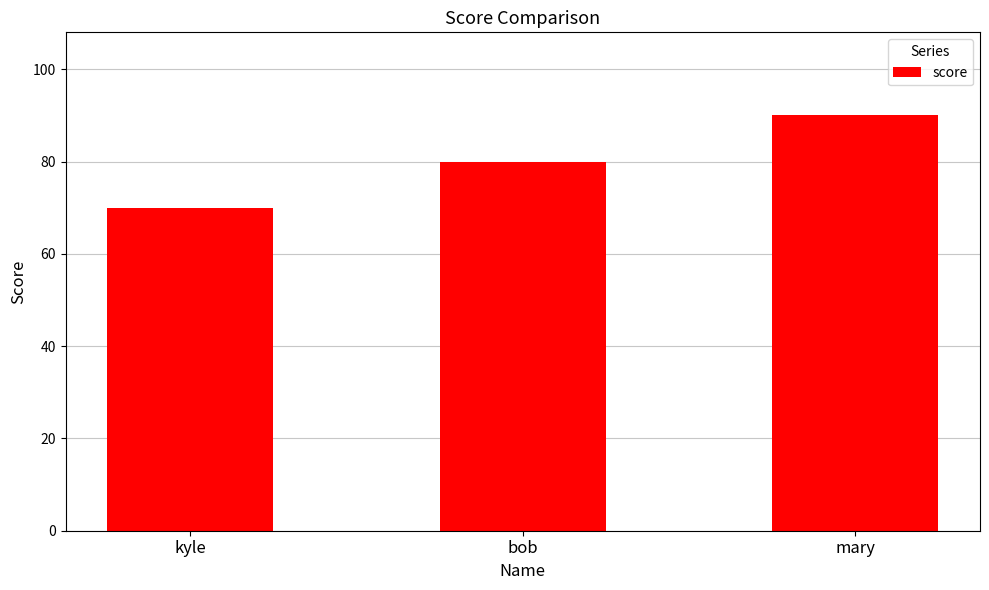

How many bars are there in total?

3